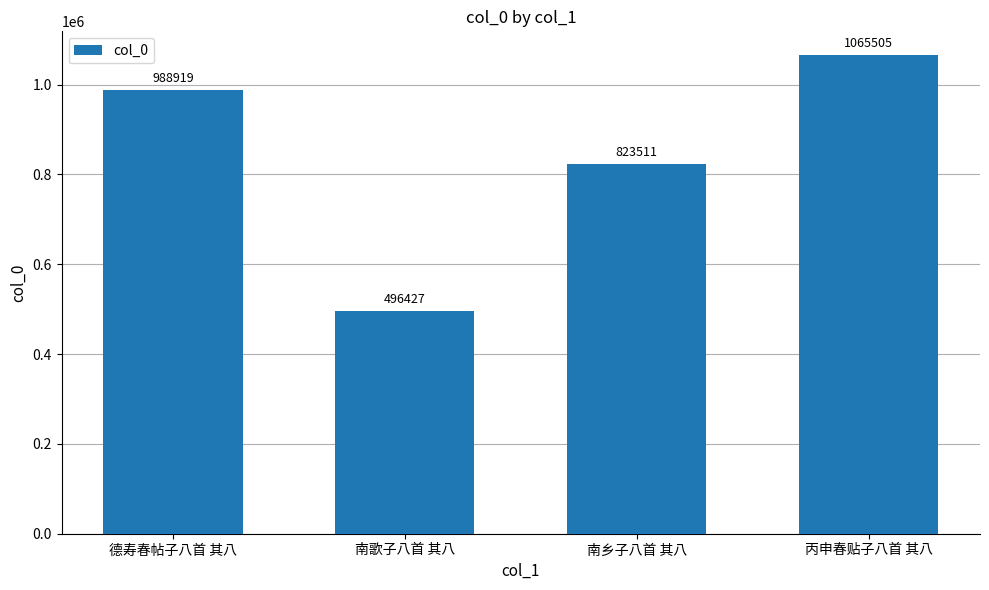

What is the maximum value shown in the chart?

1065505